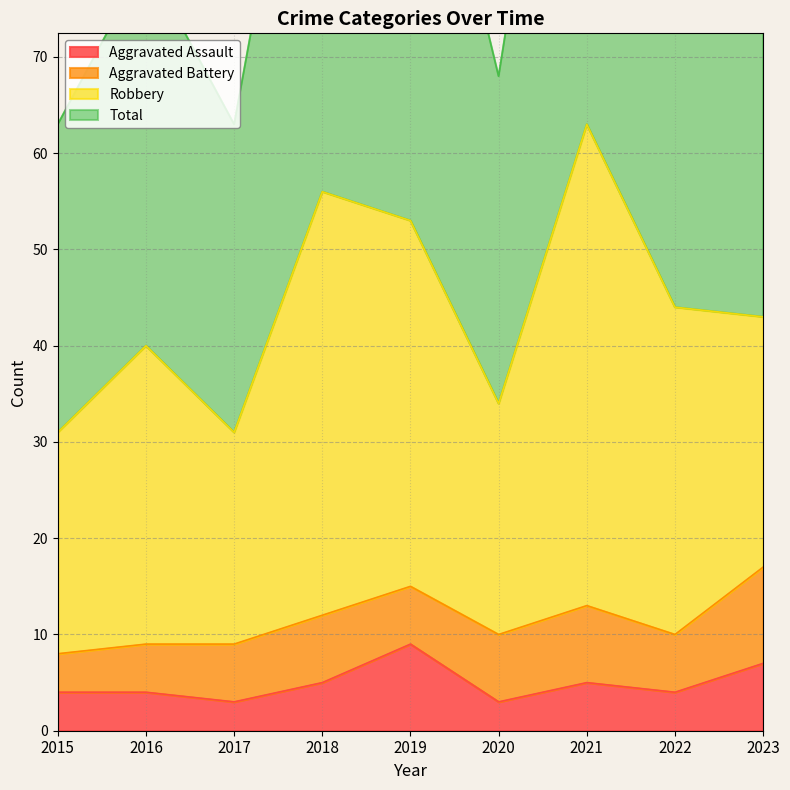

Is it true that Total equals 134 at 2023?

False